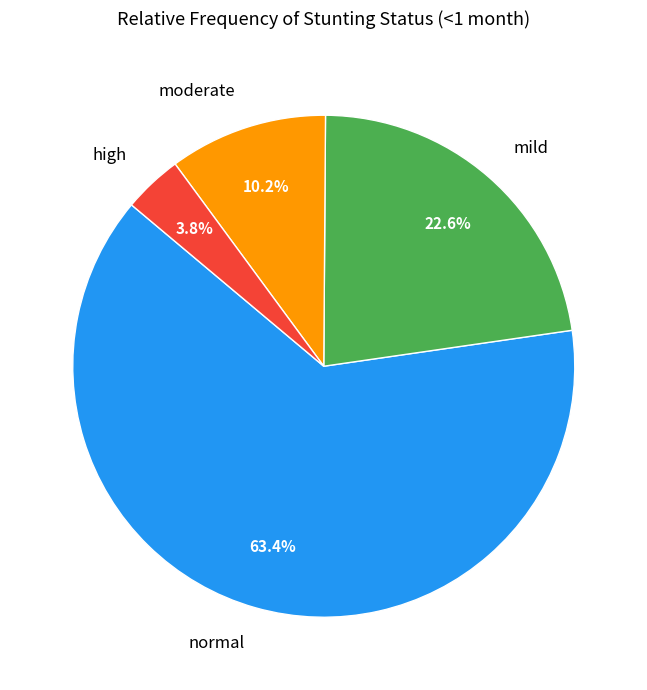

Which has a higher value, moderate or mild?

mild